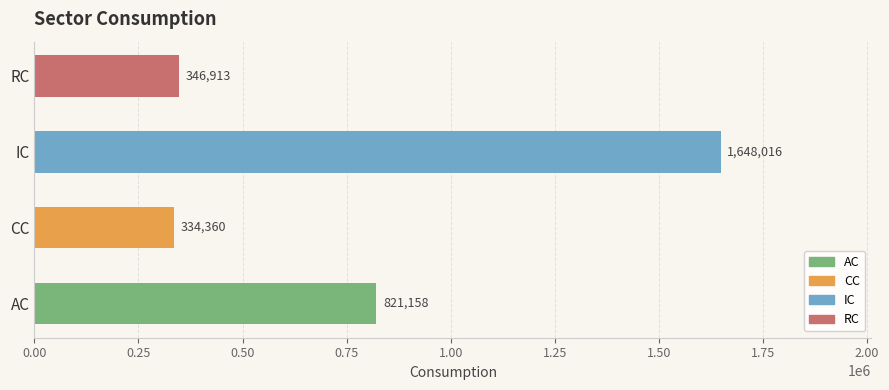

Which has a higher value, CC or IC?

IC